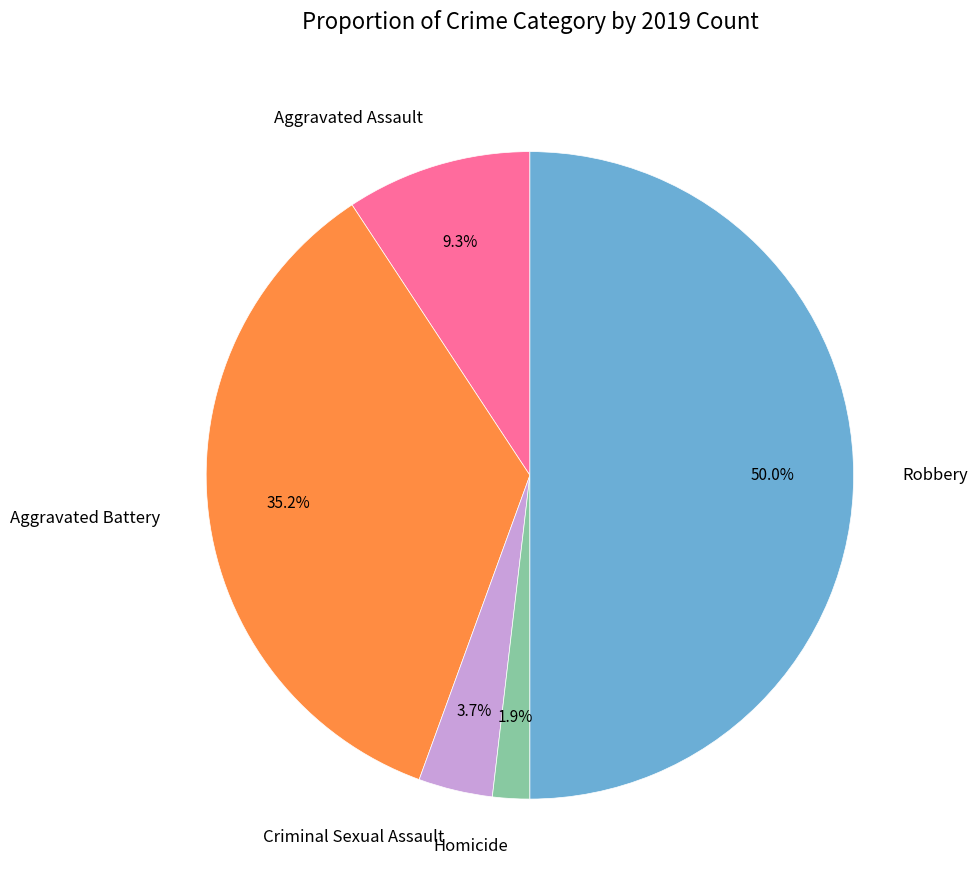

How many slices are in this pie chart?

5